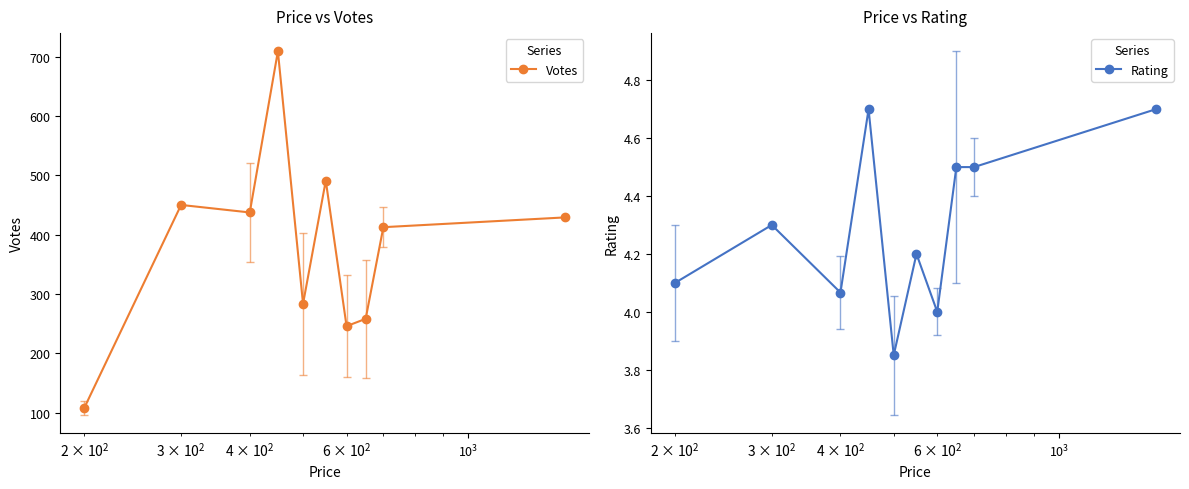

What is the value of the Votes point at the 1st from the left?

108.0